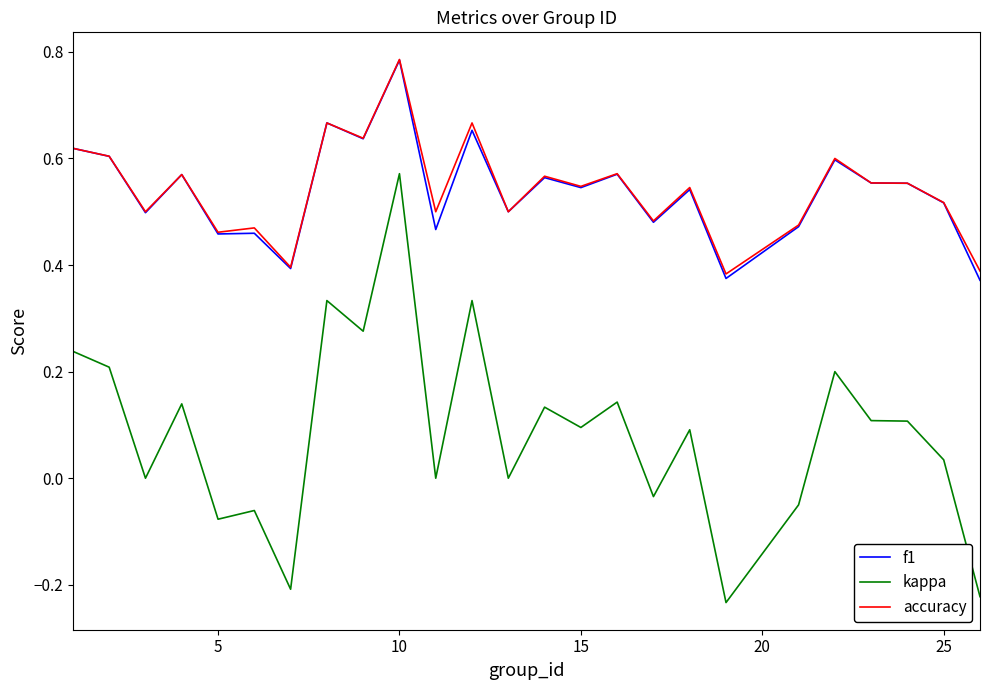

Which series has the widest spread of values?

kappa